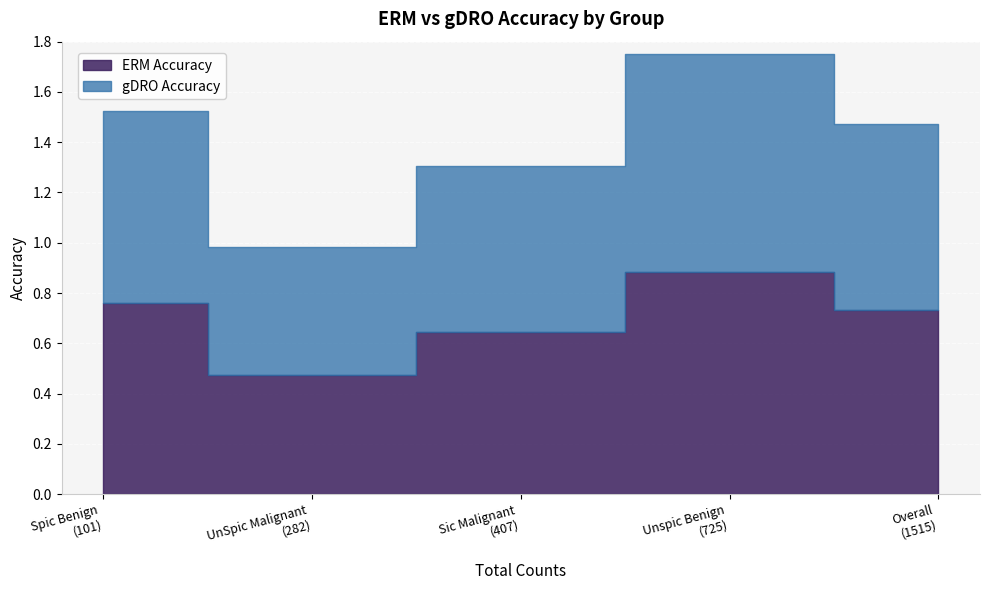

True or false: ERM Accuracy and gDRO Accuracy cross at least once.

False